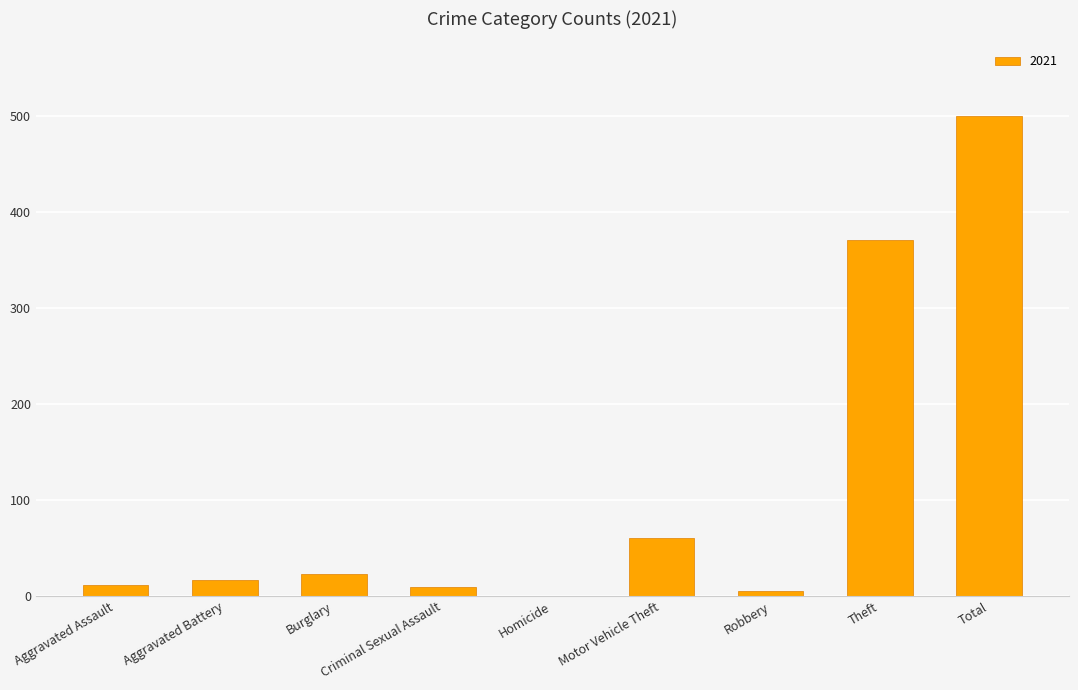

At which label is the value closest to 250?

Theft